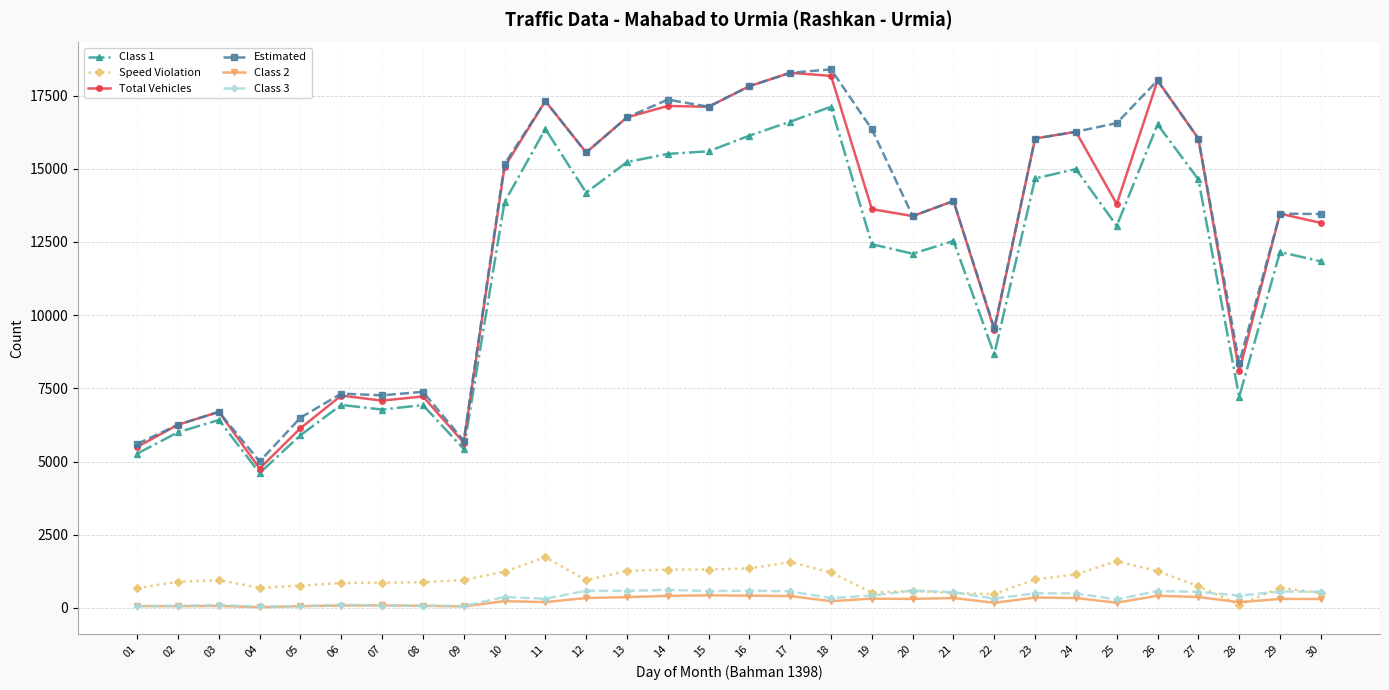

What is the maximum value shown in the chart?

18395